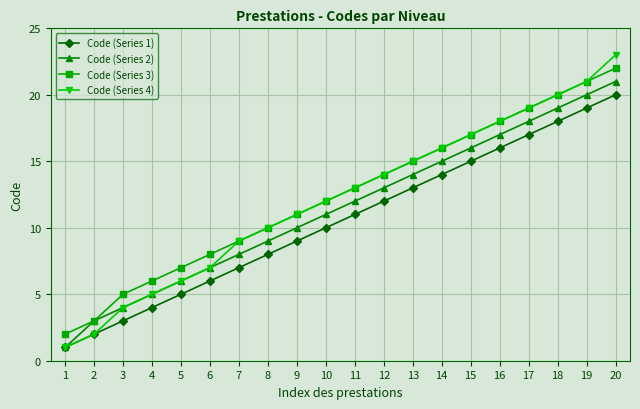

Which category has the lowest value across all series?

1